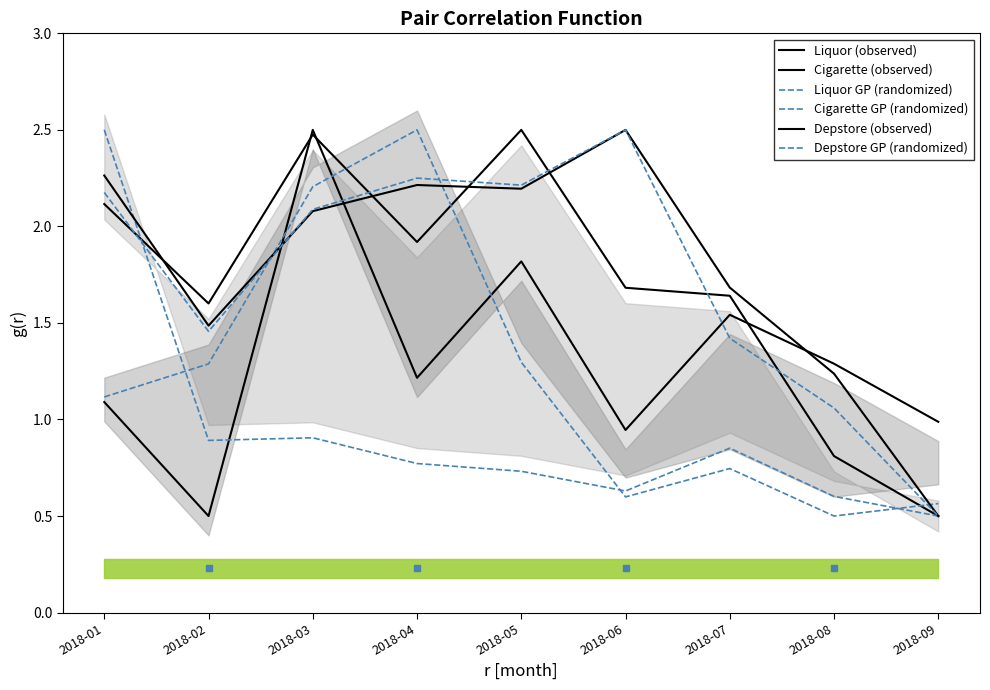

What is the value of the Cigarette GP (randomized) point at the 1st from the left?

2.5